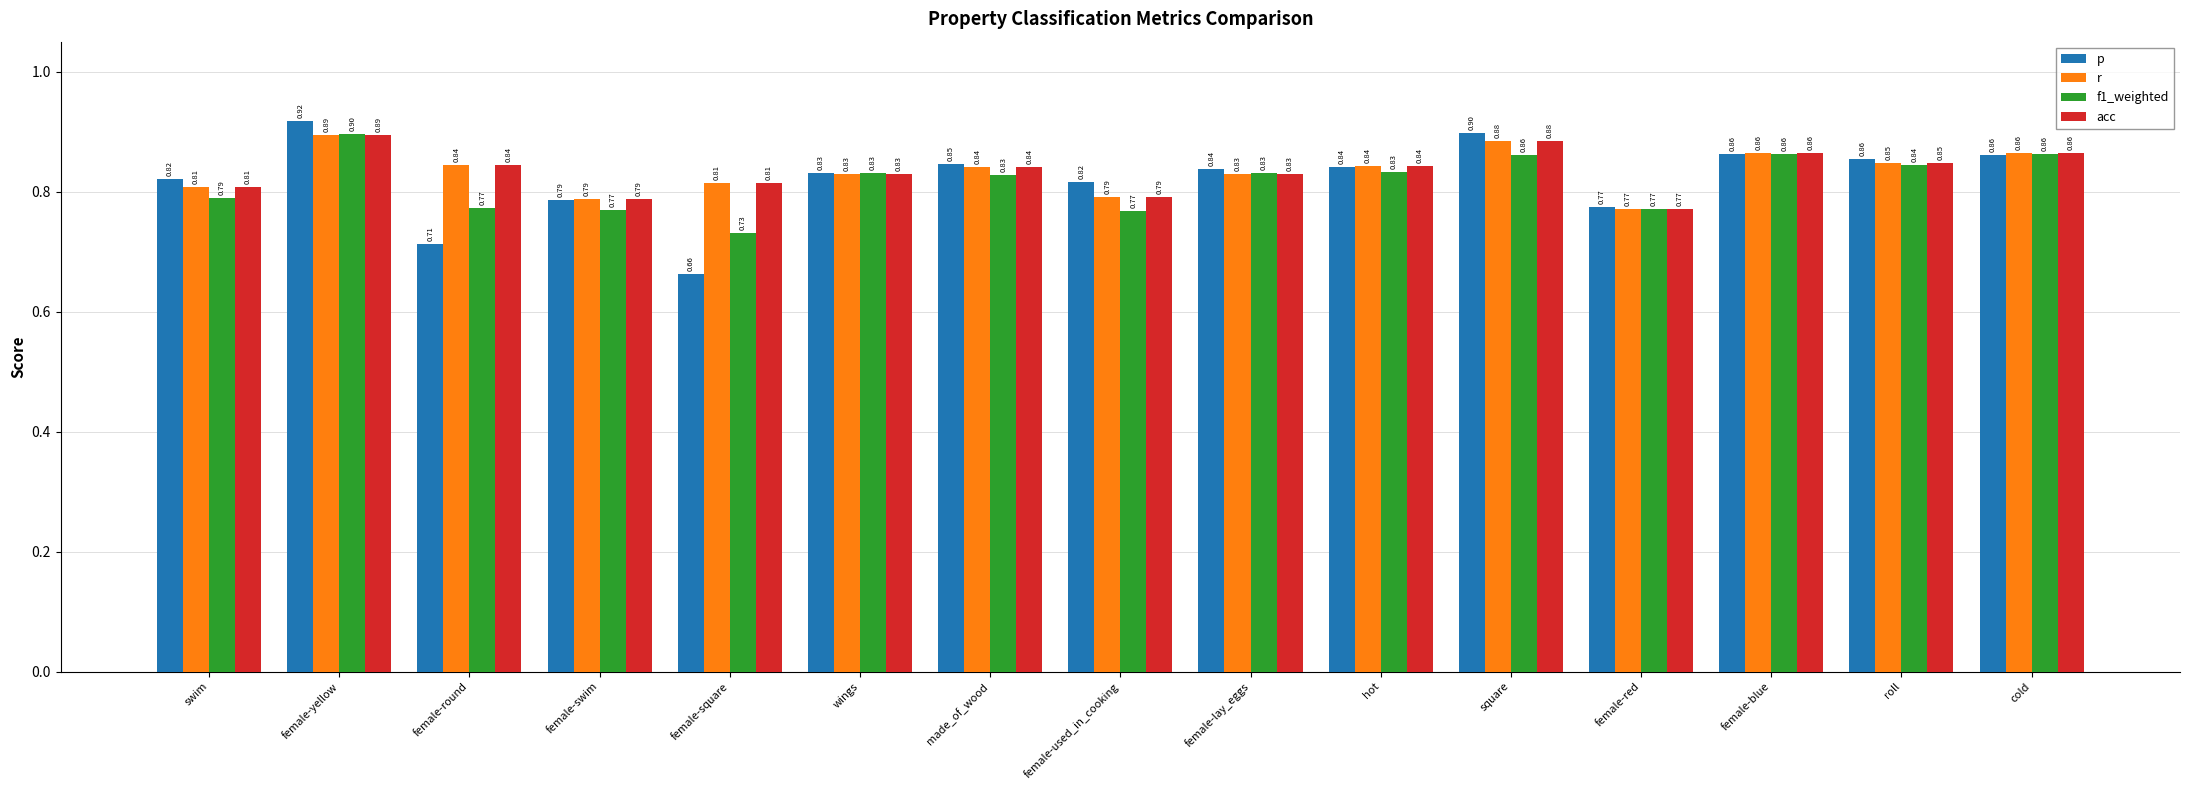

At which label is p closest to 0?

female-square